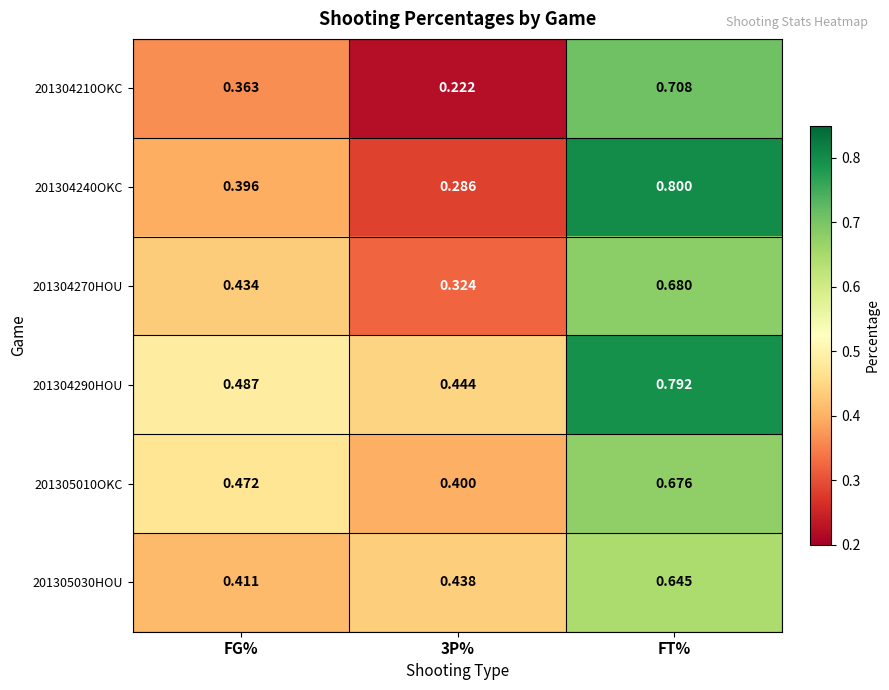

At which label does 201304290HOU reach its peak?

FT%